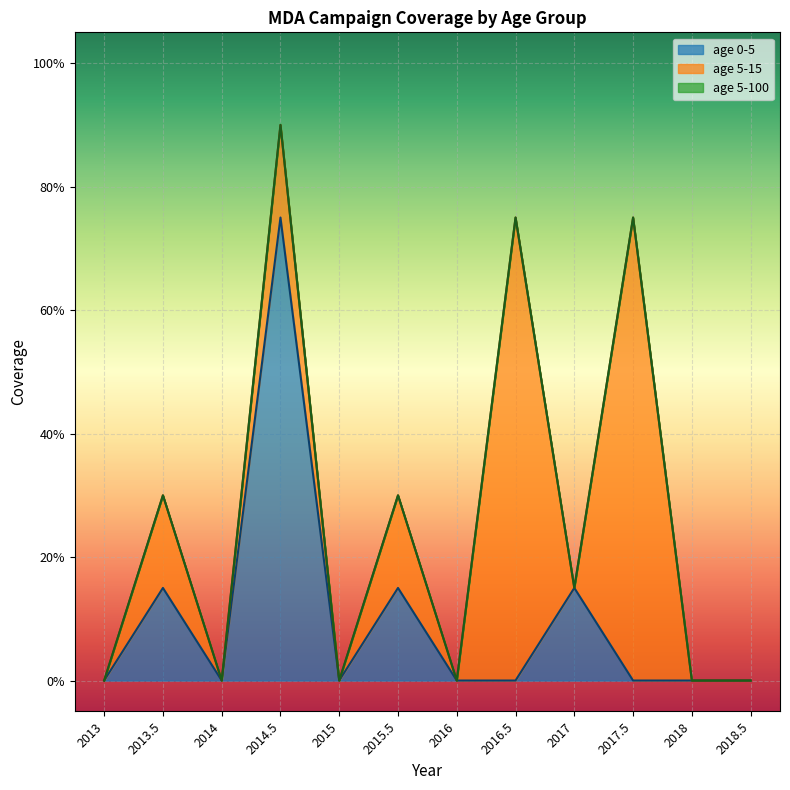

At which category does age 5-15 reach its first local valley?

2014